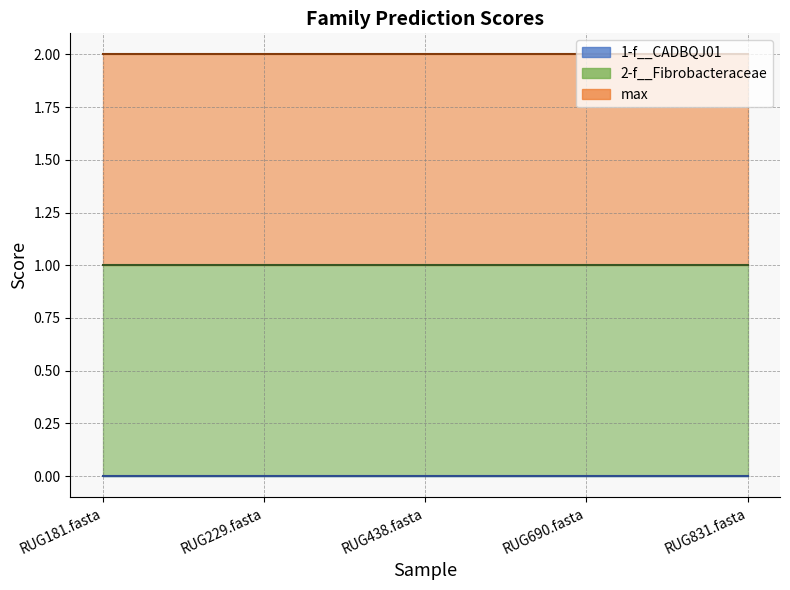

Between RUG831.fasta and RUG438.fasta, which is larger?

RUG831.fasta